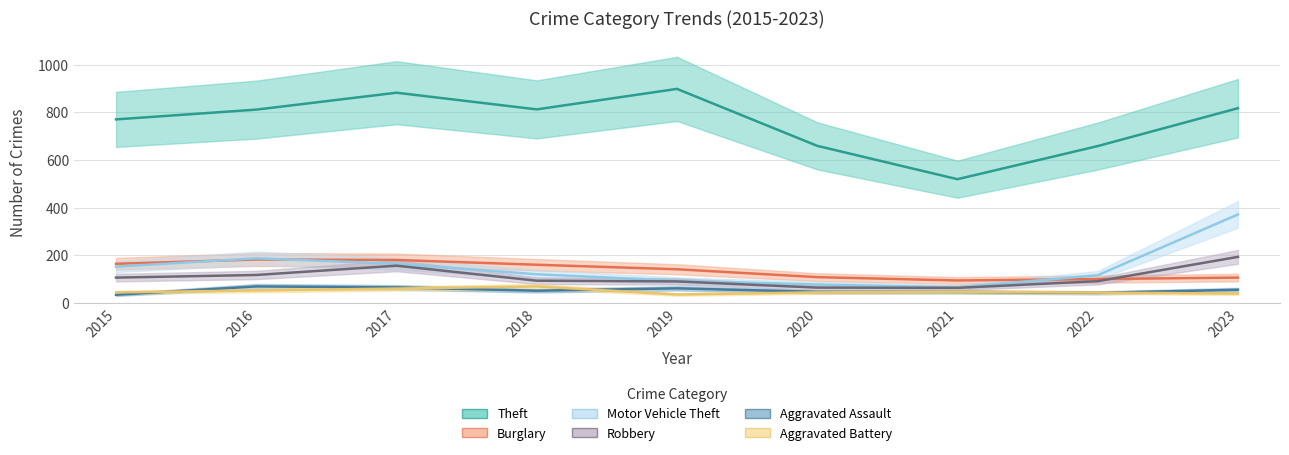

Reading left to right, list all the values displayed in this chart.

Theft: 2015=770	2016=811	2017=882	2018=812	2019=898	2020=659	2021=519	2022=658	2023=817
Burglary: 2015=164	2016=182	2017=180	2018=160	2019=141	2020=108	2021=94	2022=100	2023=106
Motor Vehicle Theft: 2015=152	2016=187	2017=164	2018=120	2019=93	2020=77	2021=65	2022=116	2023=371
Robbery: 2015=106	2016=117	2017=156	2018=93	2019=90	2020=64	2021=63	2022=91	2023=193
Aggravated Assault: 2015=34	2016=69	2017=65	2018=51	2019=61	2020=46	2021=46	2022=42	2023=55
Aggravated Battery: 2015=44	2016=52	2017=60	2018=69	2019=35	2020=44	2021=47	2022=43	2023=39